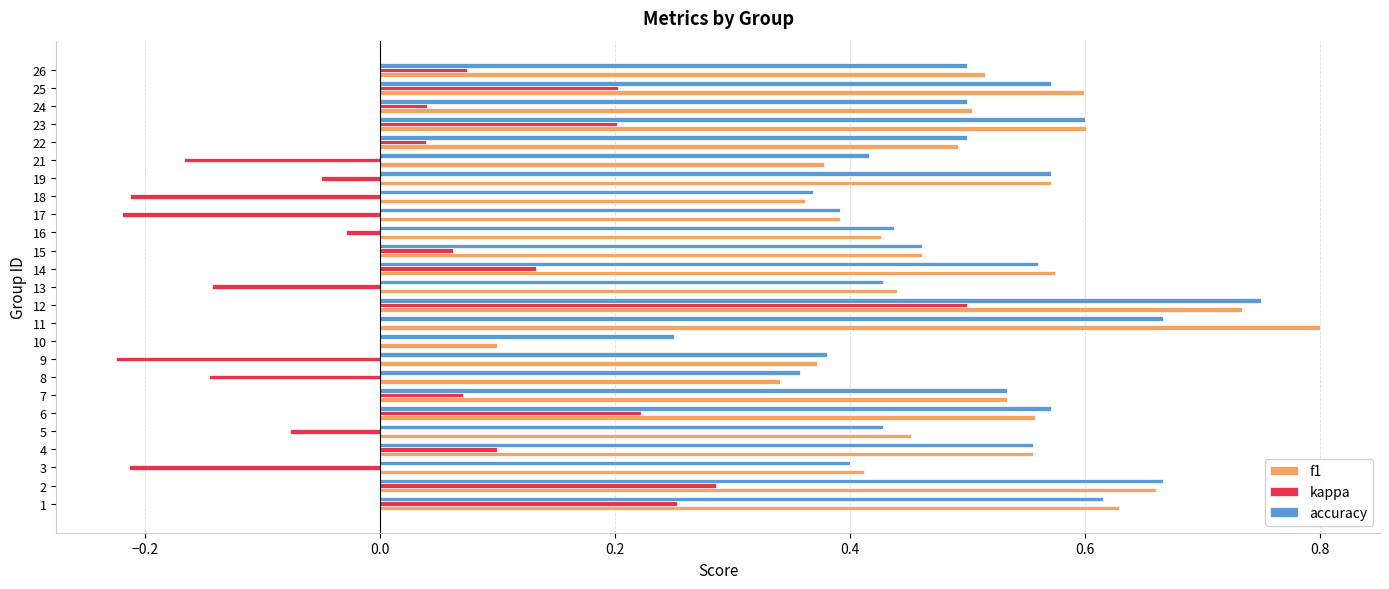

Which category has the highest value in the kappa series?

12